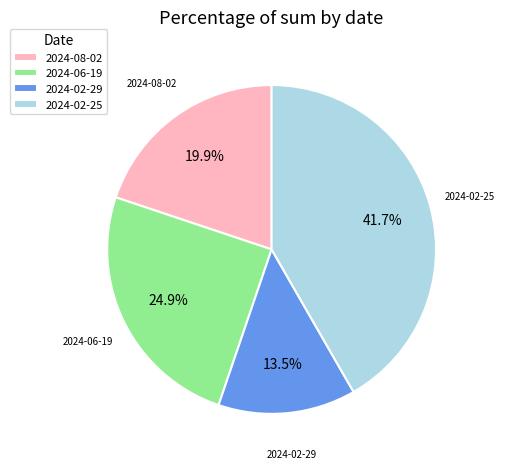

What is the smallest slice in the pie chart?

2024-02-29